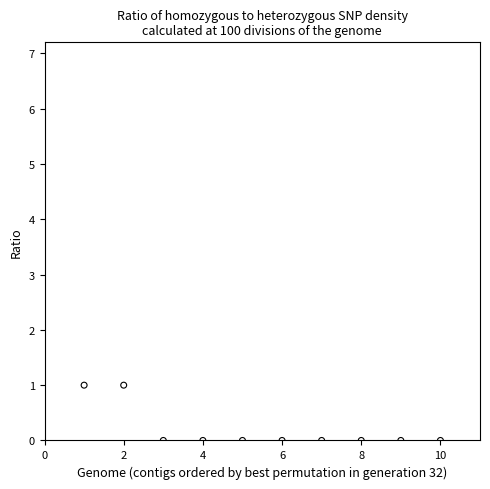

What is the range of X values (max minus min)?

9